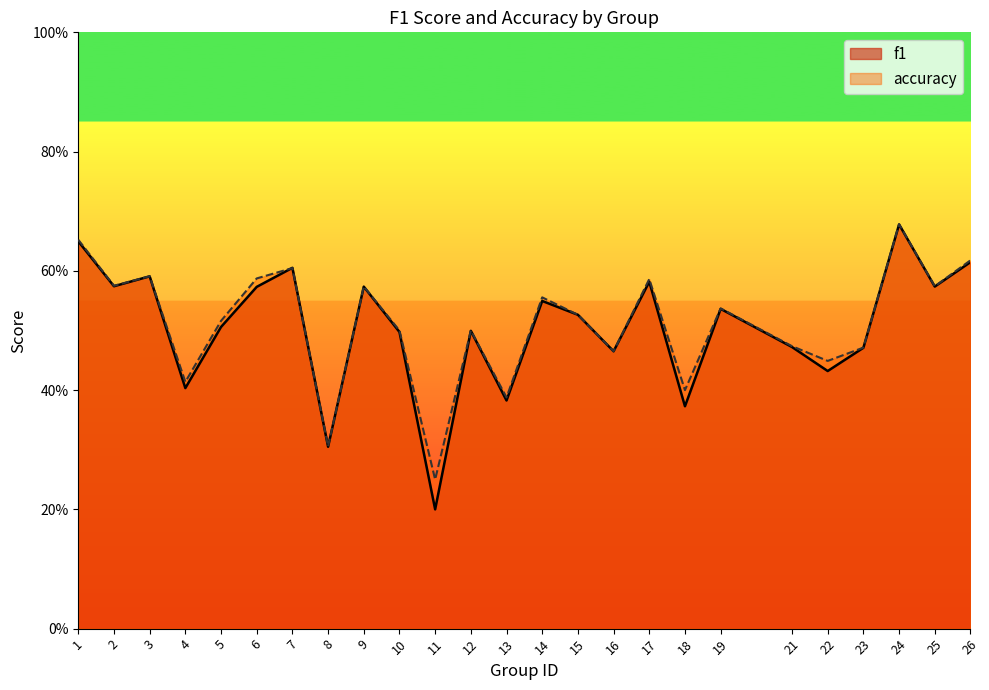

What is the greatest value displayed?

0.7